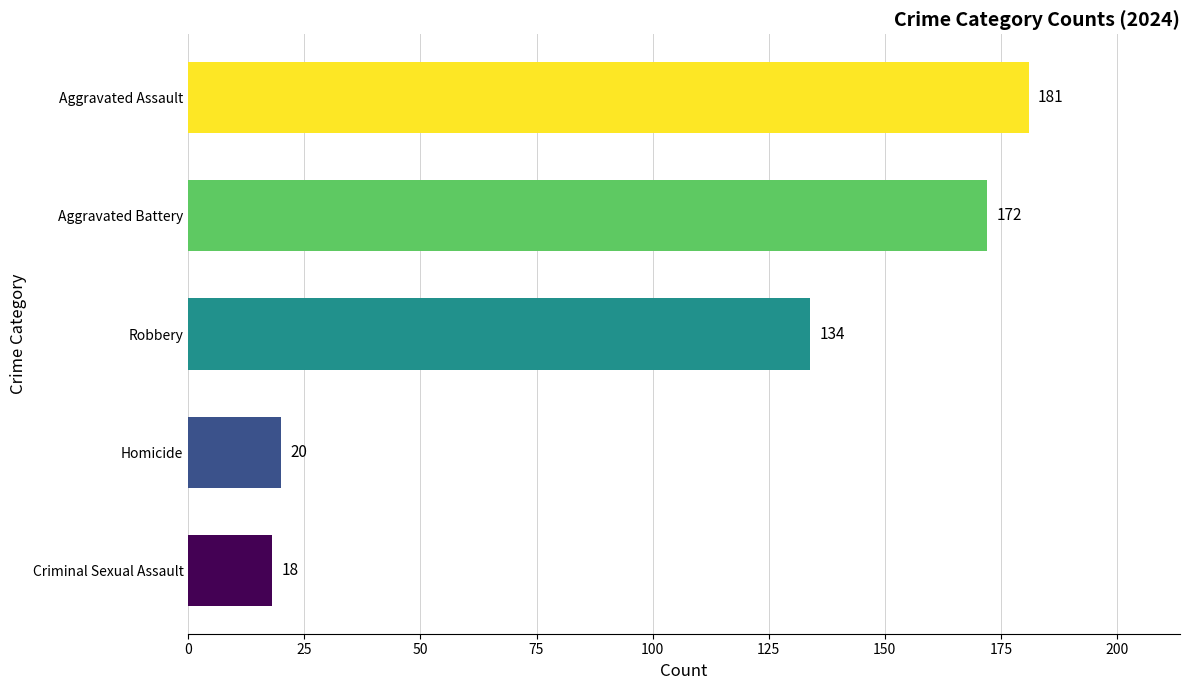

The value at Aggravated Assault is 267. True or false?

False